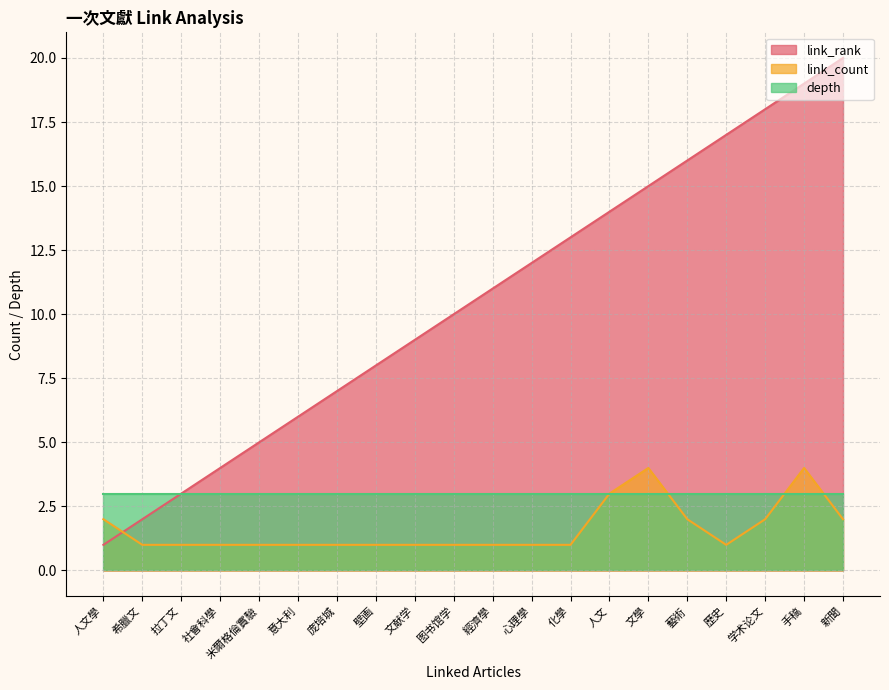

Which series ends up on top after the final intersection of link_rank and link_count?

link_rank